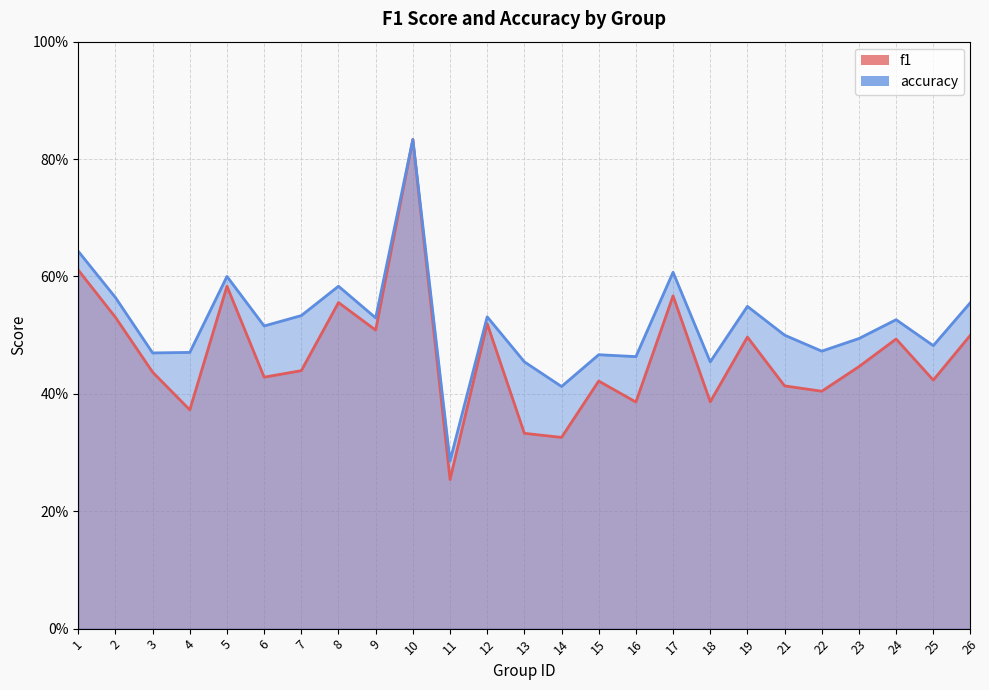

What is the greatest value displayed?

0.8